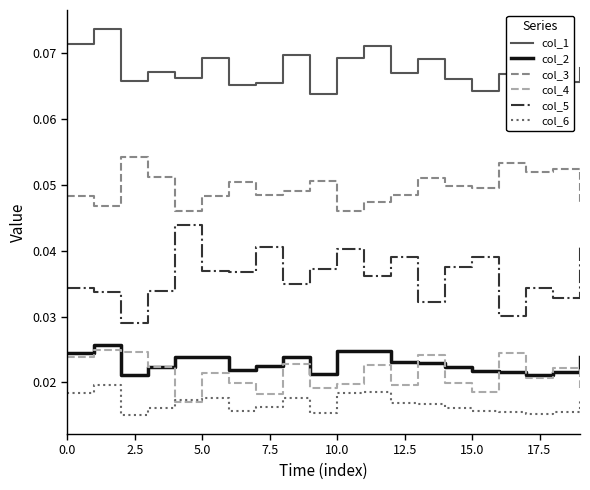

How many interior local peaks does the col_5 series have?

6